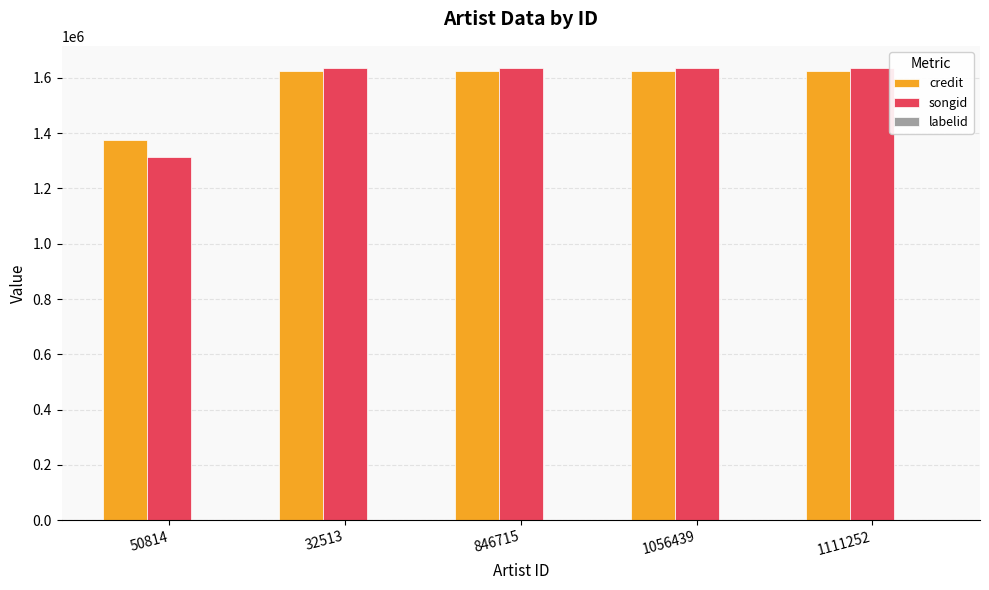

What is the sum of all songid values?

7852406